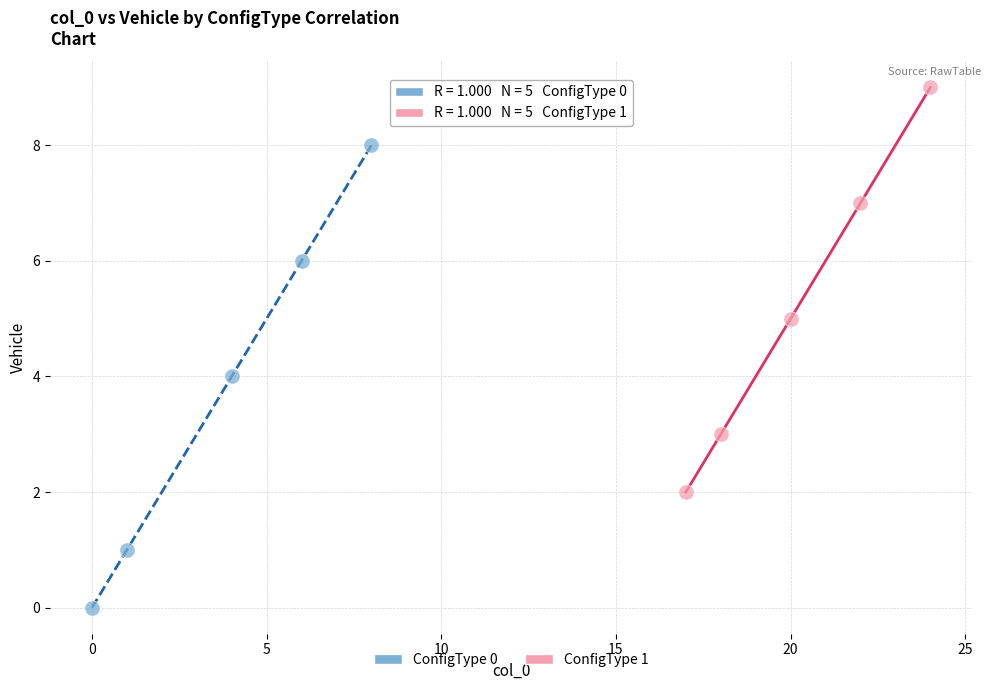

Which series reaches the maximum Y coordinate?

ConfigType 1